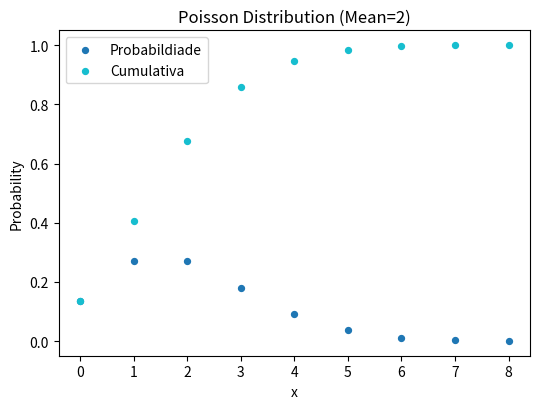

Which series contains the highest Y value?

Cumulativa